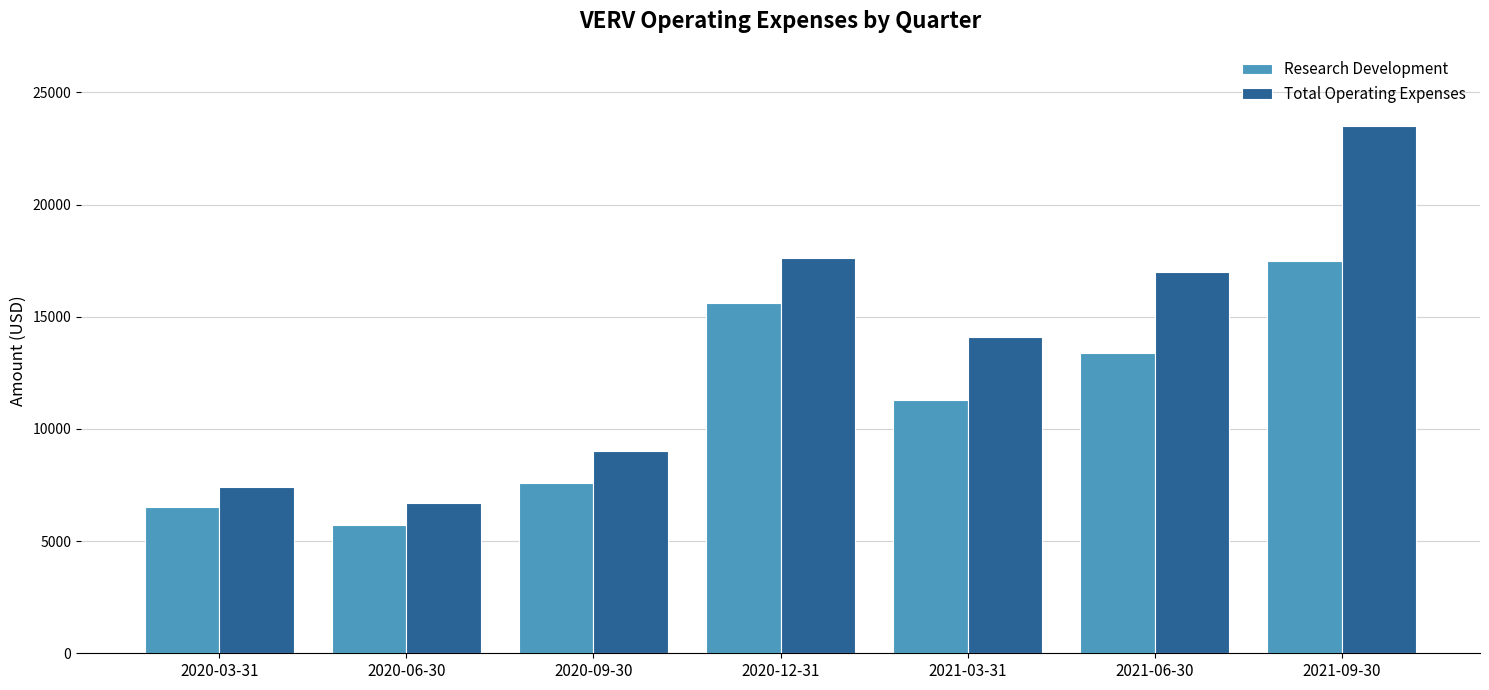

The Total Operating Expenses series shows 6700 at 2020-06-30. True or false?

True